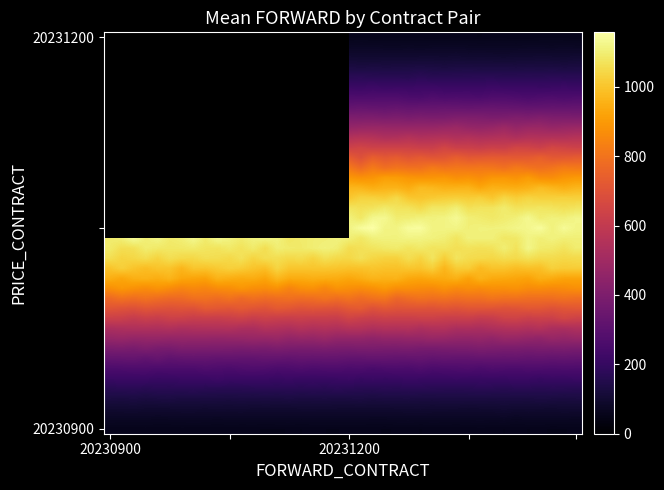

At how many categories does at least one series exceed 1138?

6